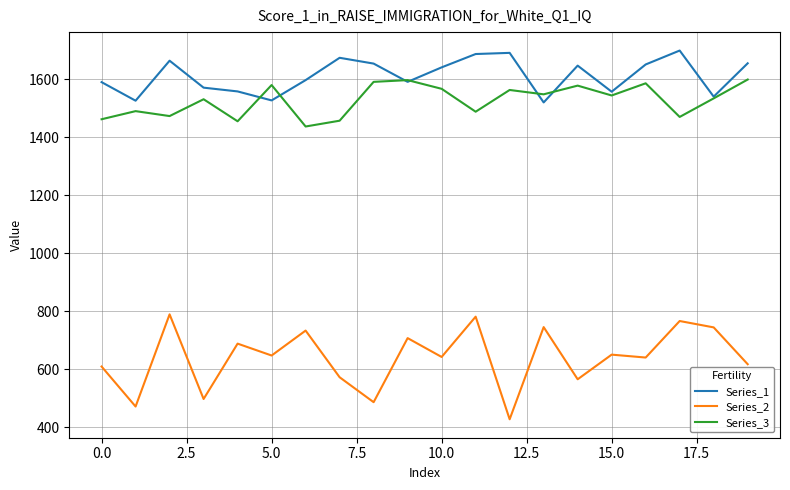

Which series has the largest total across all categories?

Series_1